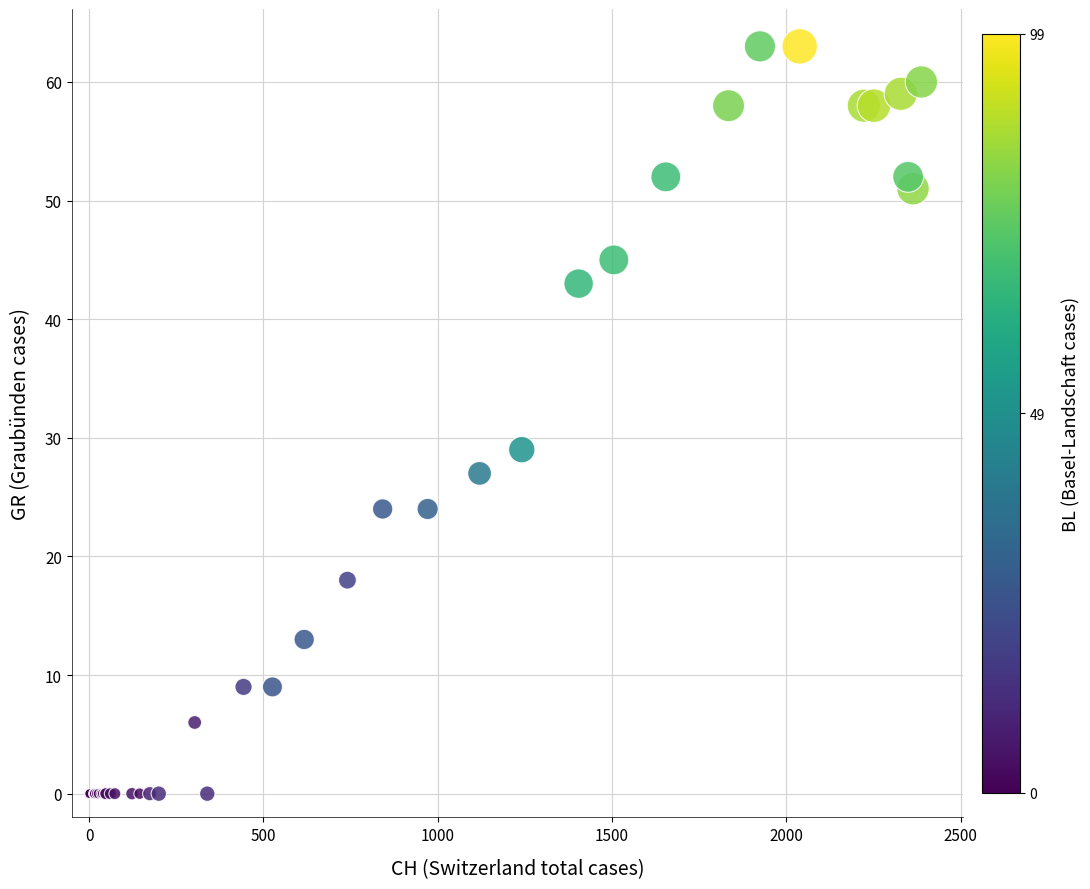

What Y value in the scatter plot is closest to 31?

29